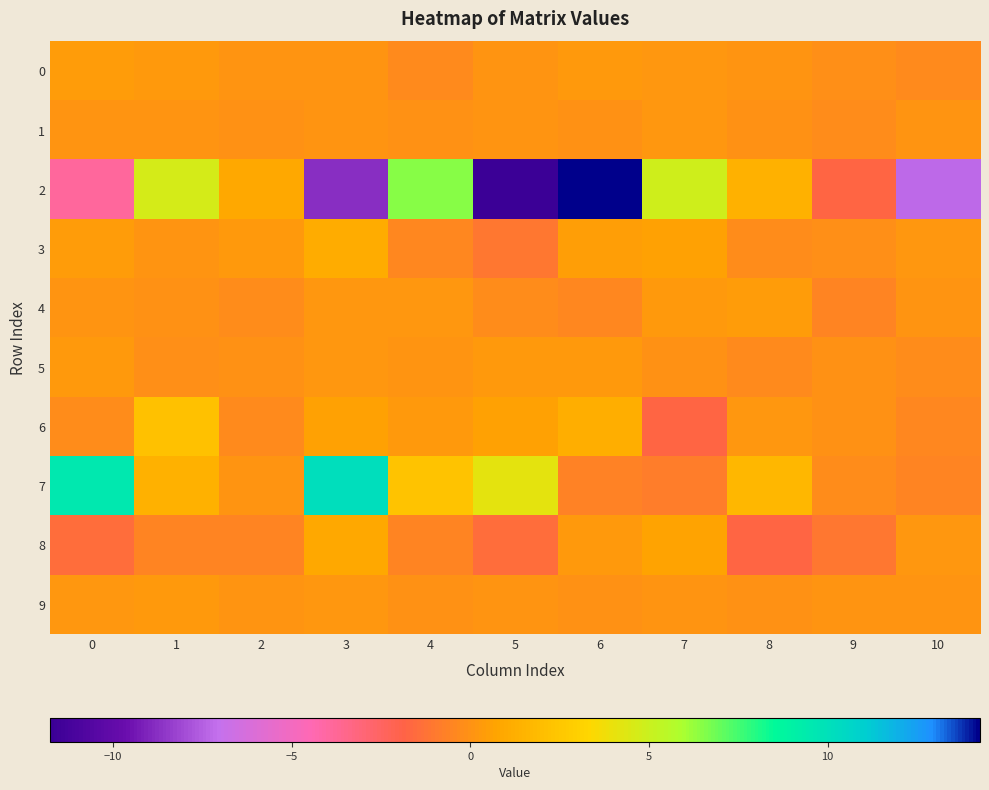

Which series has the widest spread of values?

2